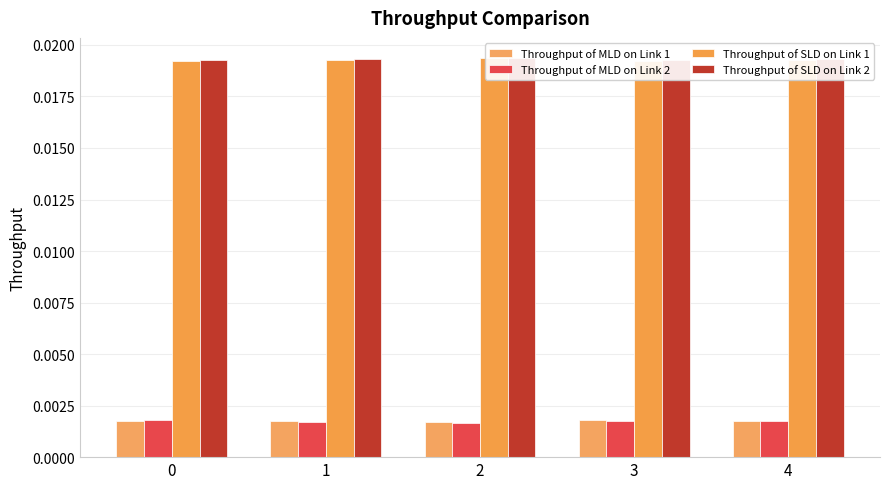

What are all the series names shown in the legend?

Throughput of MLD on Link 1, Throughput of MLD on Link 2, Throughput of SLD on Link 1, Throughput of SLD on Link 2